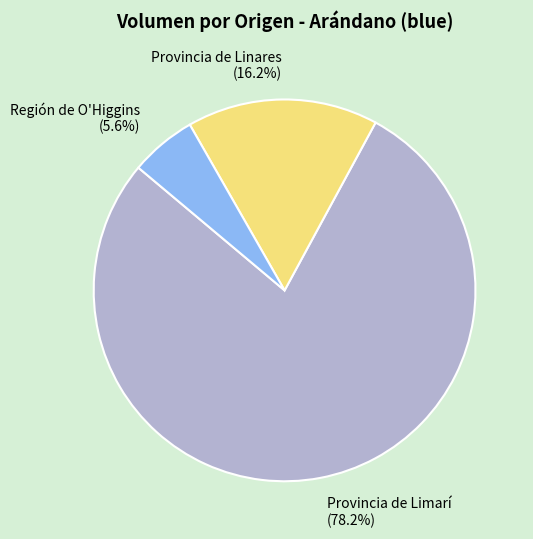

How many slices are in this pie chart?

3